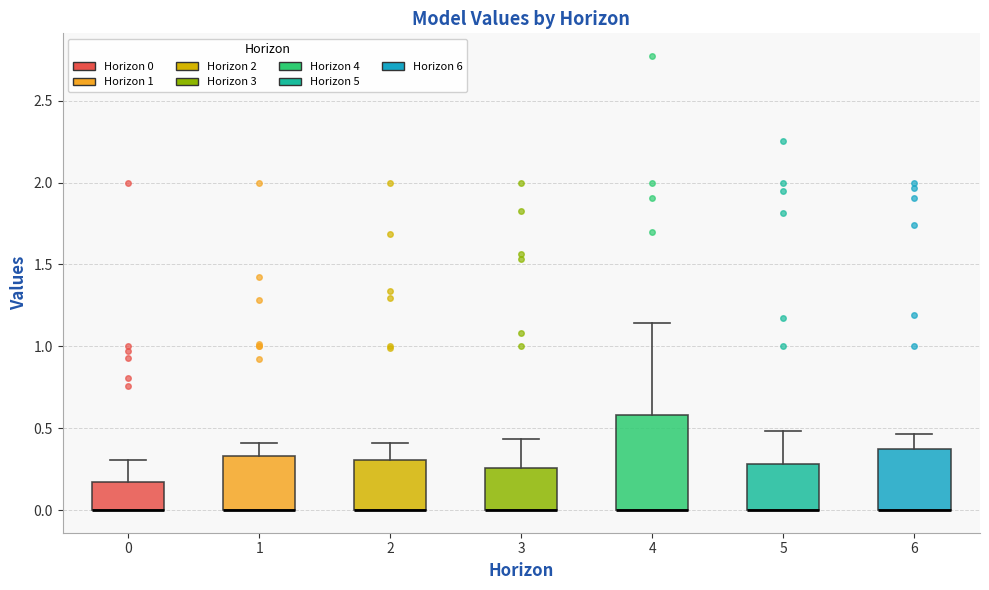

Which box is the tallest, from its lower edge to its upper edge?

4